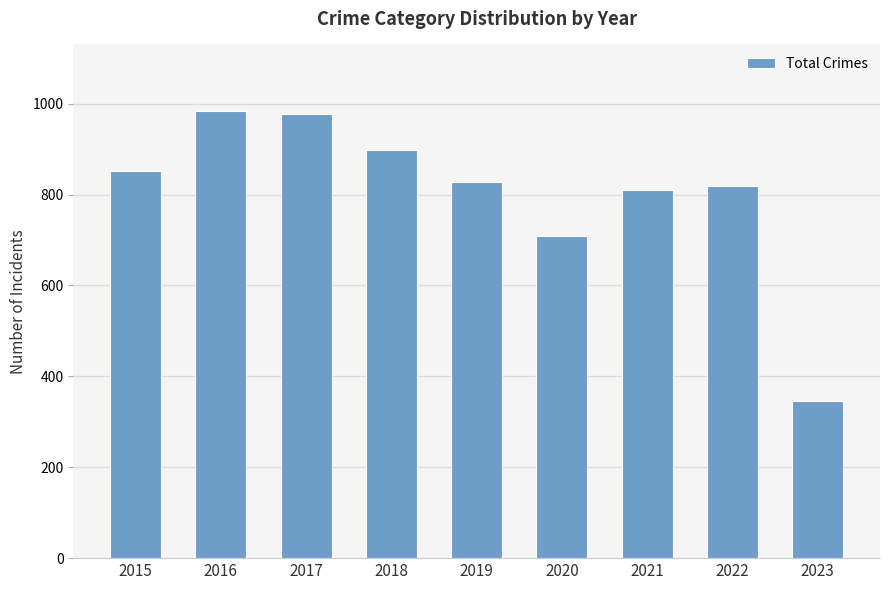

What is the difference between the maximum and minimum values?

637